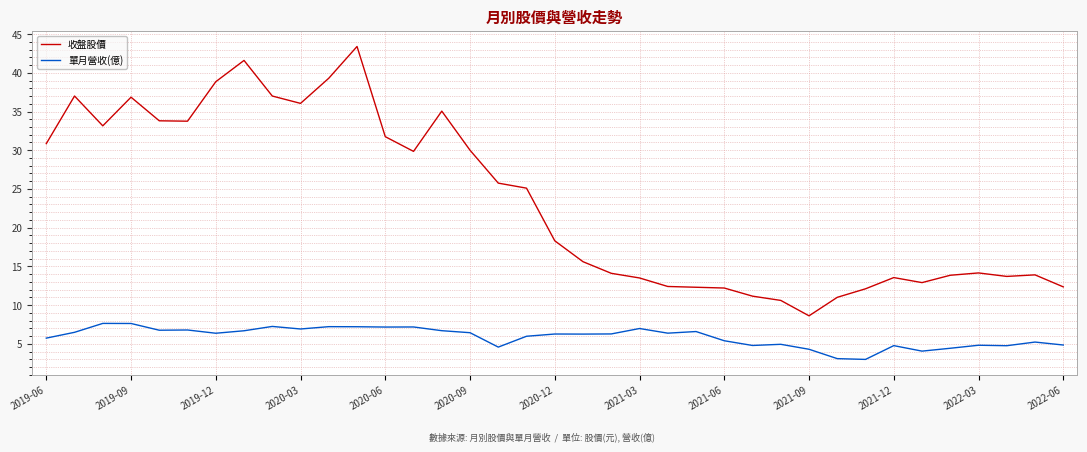

What is the difference between the second highest and minimum values in the 單月營收(億) series?

4.6